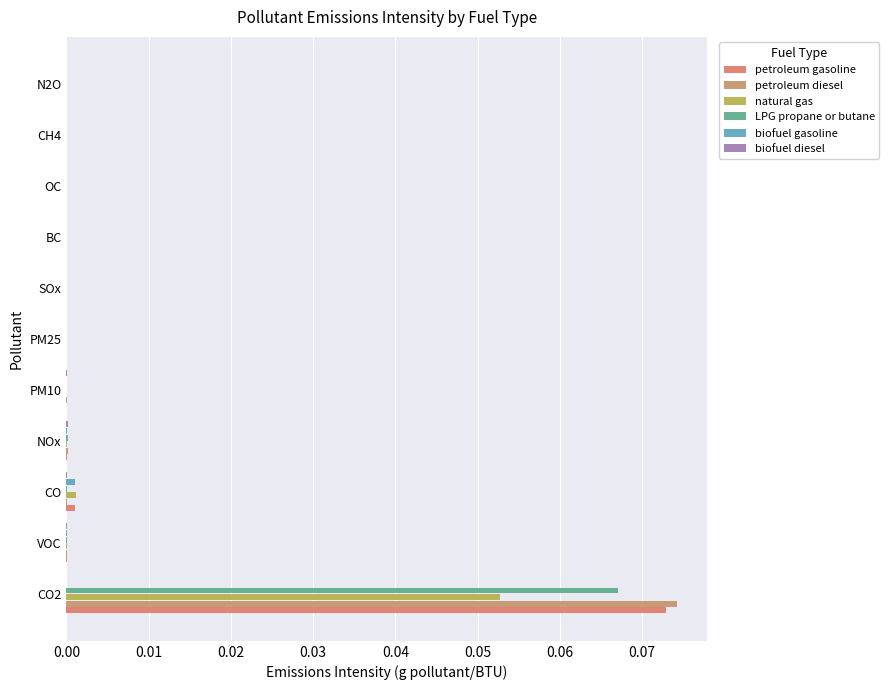

Count the number of data series in this chart.

6